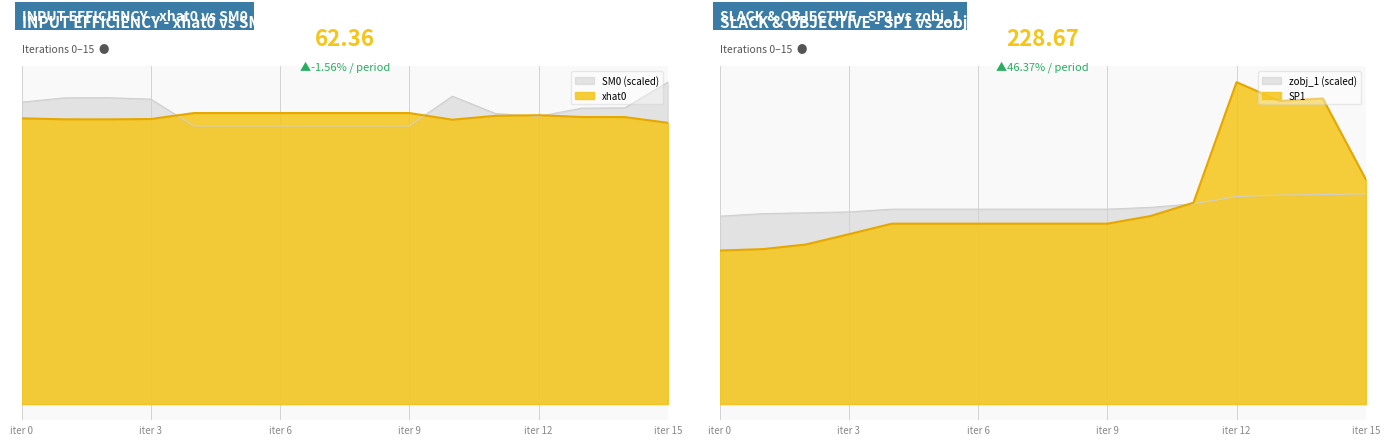

List the series in order of their peak value, lowest first.

SM0, xhat0, zobj_1, SP1